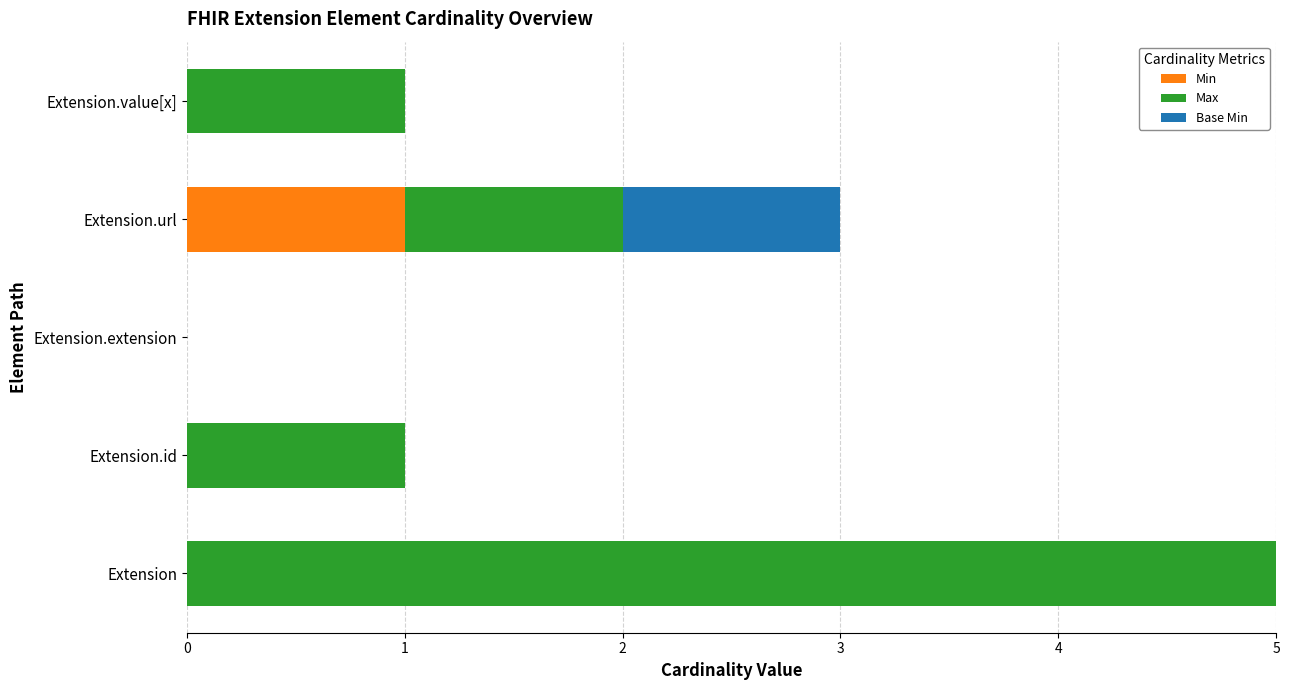

The value of Base Min at Extension.id is 0. True or false?

True